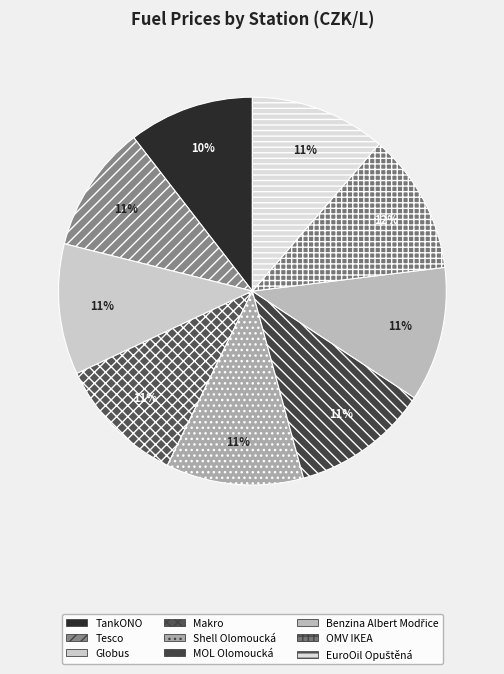

True or false: OMV IKEA accounts for 21% of the total.

False